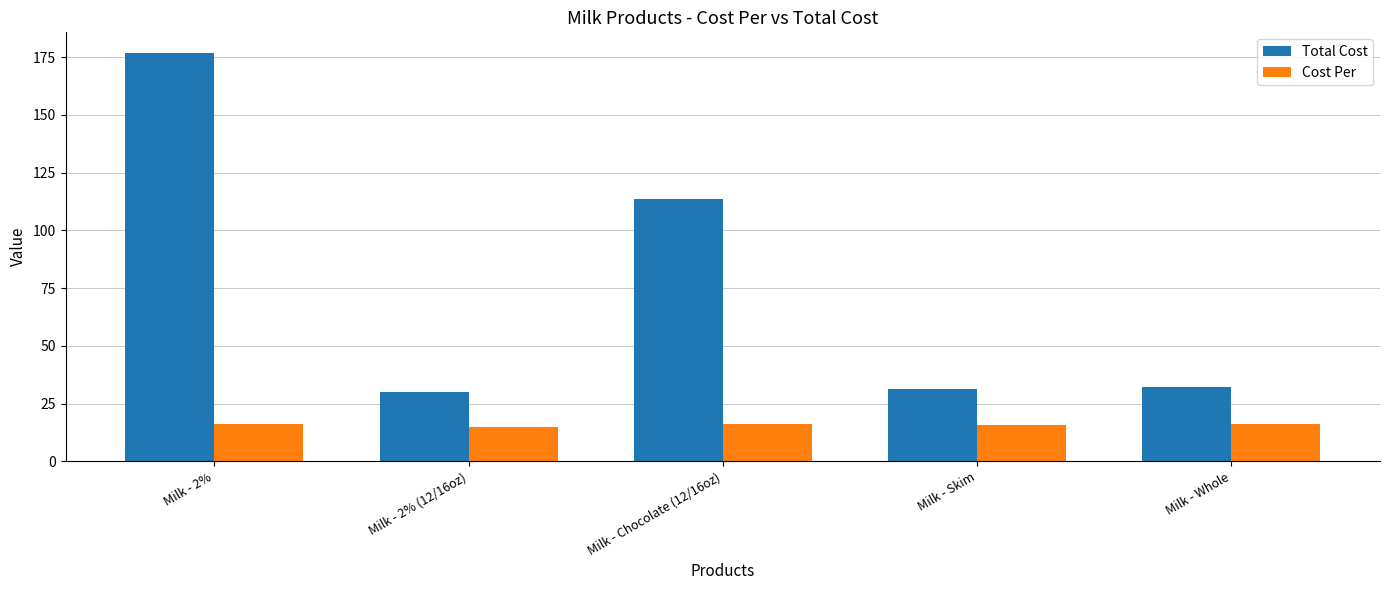

At how many categories does at least one series exceed 111?

2